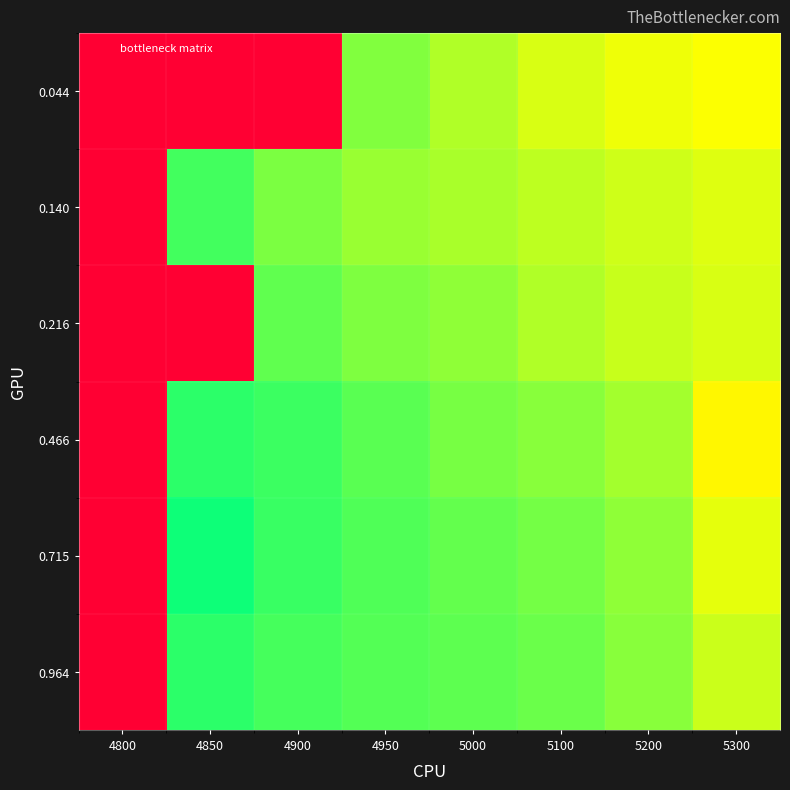

List the series in order of their peak value, lowest first.

0.044, 0.140, 0.216, 0.466, 0.715, 0.964